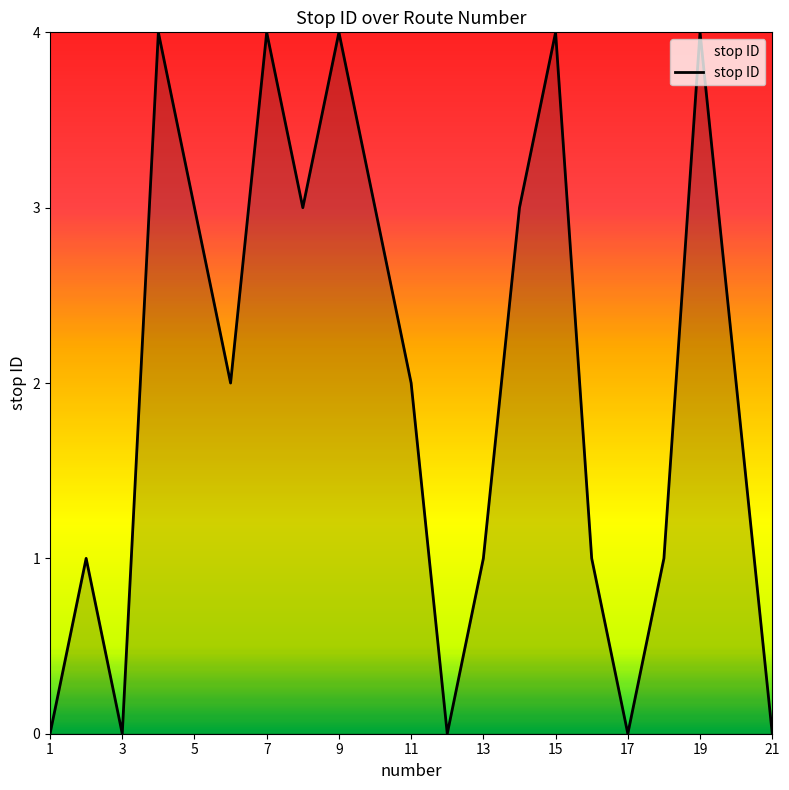

What is the difference between the maximum and minimum values?

4